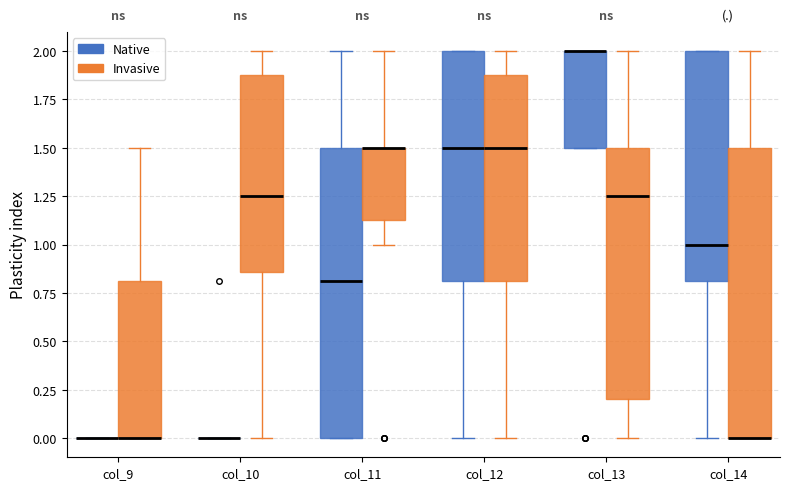

Reading left to right, read every box against the y-axis: the position of its median line, the range the box covers, and the ends of its whiskers. The values are not printed on the chart, so give them approximately, as read against the axis.

col_9 (Native): box collapsed to a line at 0.00, whiskers 0.00 to 0.00
col_9 (Invasive): median 0.00 (drawn on the box's lower edge), box 0.00 to 0.80, whiskers 0.00 to 1.50
col_10 (Native): box collapsed to a line at 0.00, whiskers 0.00 to 0.00
col_10 (Invasive): median 1.25, box 0.85 to 1.90, whiskers 0.00 to 2.00
col_11 (Native): median 0.80, box 0.00 to 1.50, whiskers 0.00 to 2.00
col_11 (Invasive): median 1.50 (drawn on the box's upper edge), box 1.15 to 1.50, whiskers 1.00 to 2.00
col_12 (Native): median 1.50, box 0.80 to 2.00, whiskers 0.00 to 2.00
col_12 (Invasive): median 1.50, box 0.80 to 1.90, whiskers 0.00 to 2.00
col_13 (Native): median 2.00 (drawn on the box's upper edge), box 1.50 to 2.00, whiskers 1.50 to 2.00
col_13 (Invasive): median 1.25, box 0.20 to 1.50, whiskers 0.00 to 2.00
col_14 (Native): median 1.00, box 0.80 to 2.00, whiskers 0.00 to 2.00
col_14 (Invasive): median 0.00 (drawn on the box's lower edge), box 0.00 to 1.50, whiskers 0.00 to 2.00